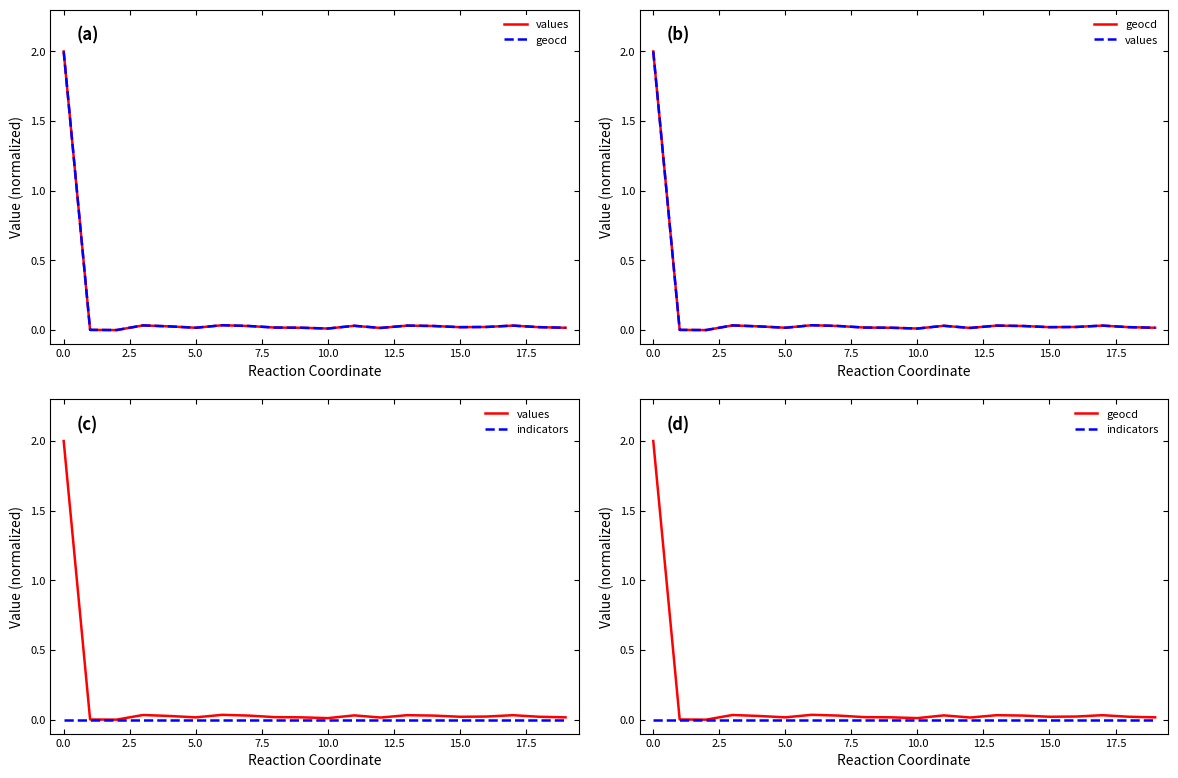

List the series in order of their peak value, lowest first.

indicators, values, geocd